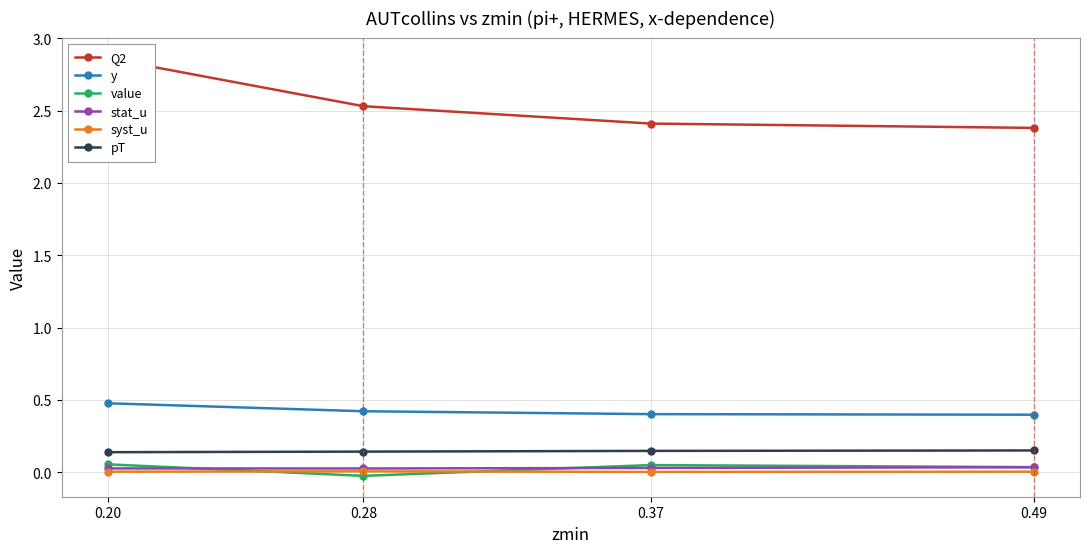

At which category is the sum across all series the highest?

0.20